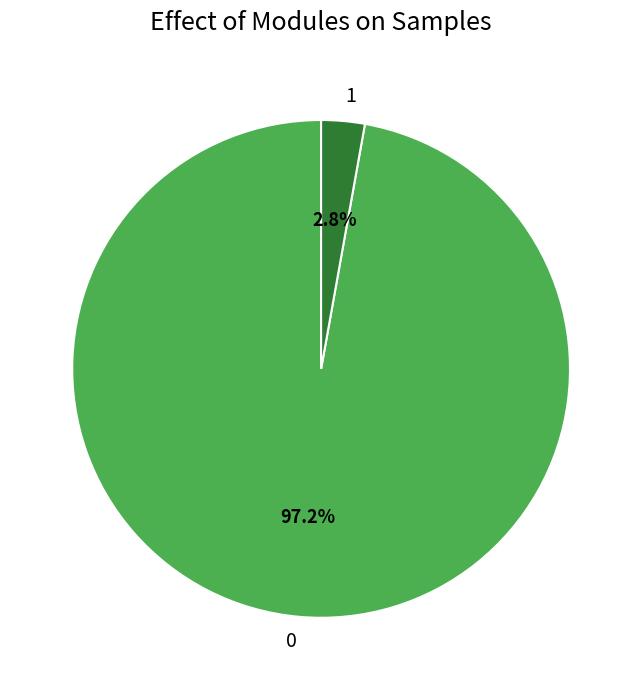

To the nearest percent, what percentage of the pie is 1?

3%